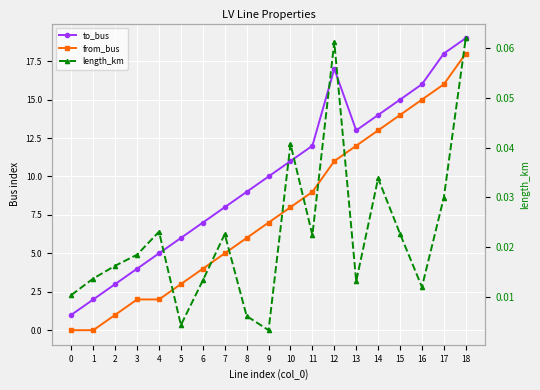

True or false: from_bus has a value of 1.2 at 5.

False